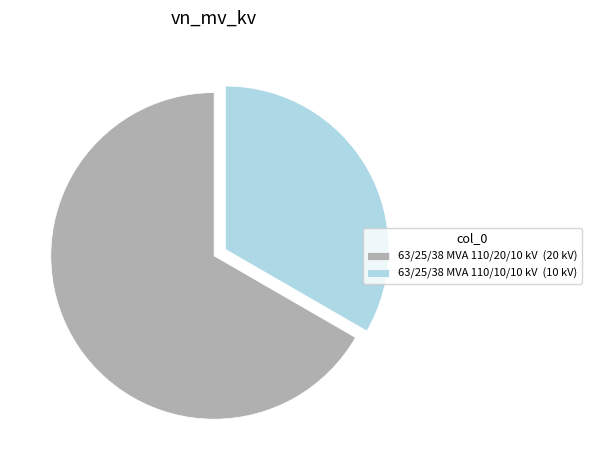

Approximately how many times larger is the value at 63/25/38 MVA 110/20/10 kV compared to 63/25/38 MVA 110/10/10 kV?

2.0